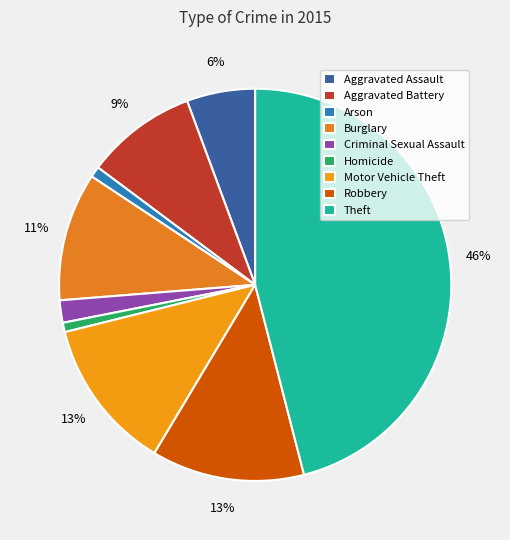

Is Criminal Sexual Assault the majority of the pie?

No